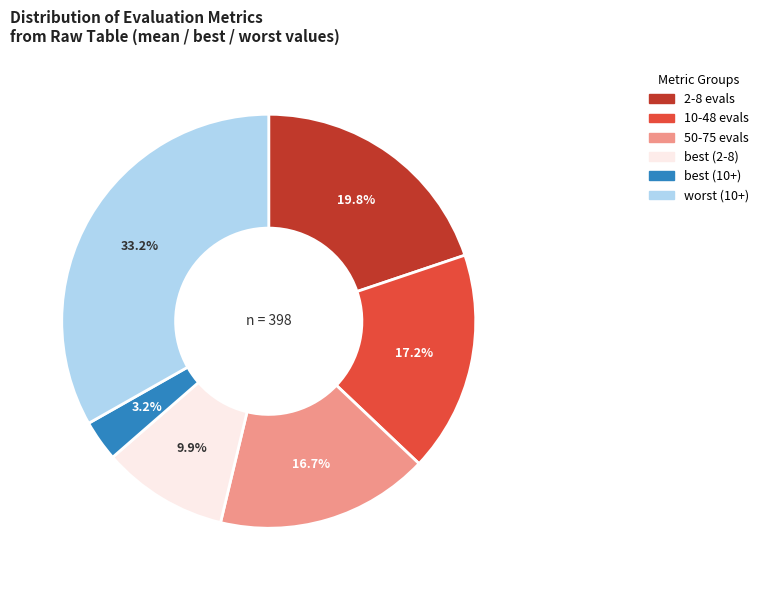

Does any single category account for the majority?

No